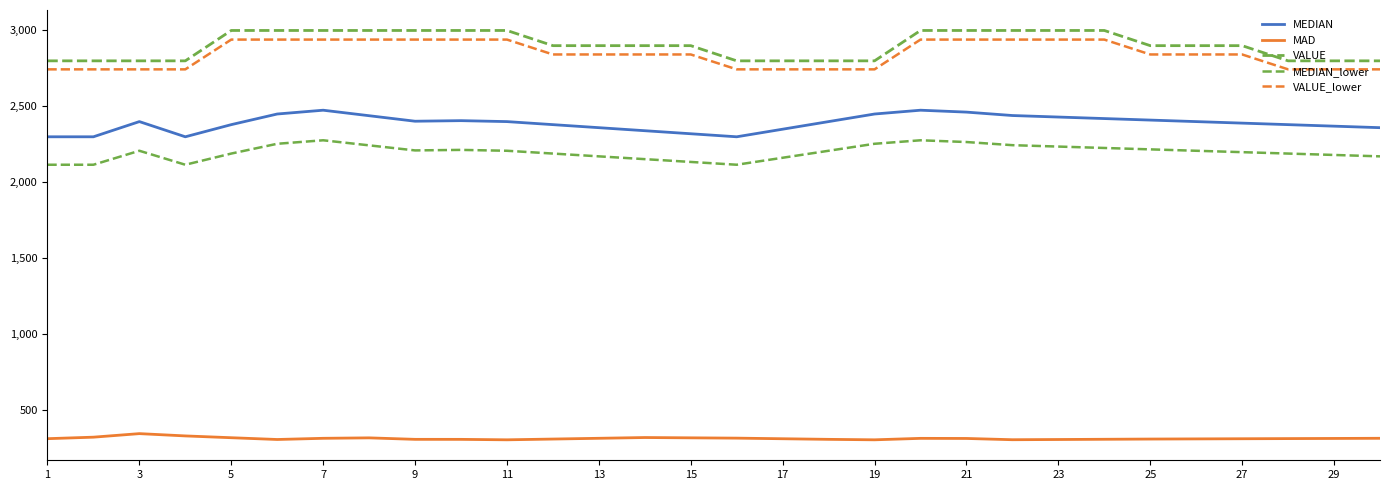

How many lines are shown in the chart?

5